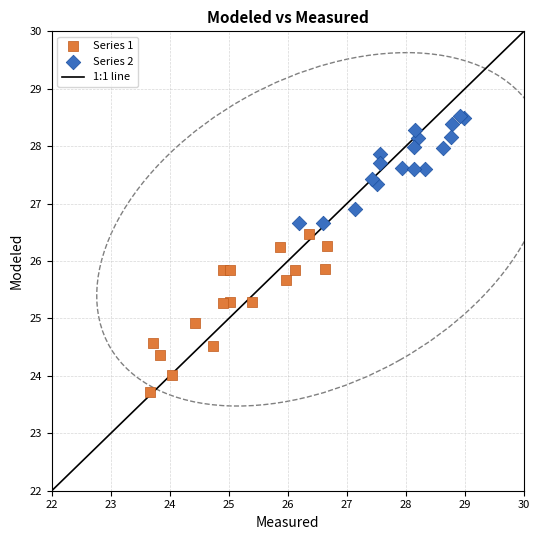

Which series has the largest Y range (max minus min)?

Series 1